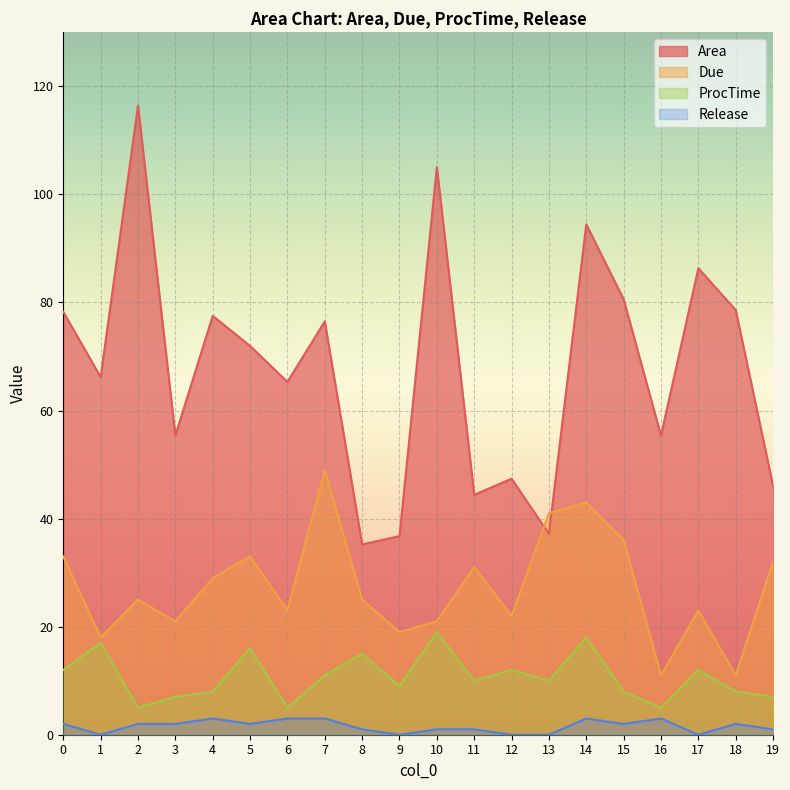

Reading right to left, transcribe all the data shown in this chart.

Area: 46.0	78.6	86.3	55.4	80.6	94.5	37.2	47.4	44.4	105.1	36.8	35.2	76.5	65.3	72.0	77.5	55.4	116.4	66.2	78.3
Due: 32.0	11.0	23.0	11.0	36.0	43.0	41.0	22.0	31.0	21.0	19.0	25.0	49.0	23.0	33.0	29.0	21.0	25.0	18.0	33.0
ProcTime: 7.0	8.0	12.0	5.0	8.0	18.0	10.0	12.0	10.0	19.0	9.0	15.0	11.0	5.0	16.0	8.0	7.0	5.0	17.0	12.0
Release: 1.0	2.0	0.0	3.0	2.0	3.0	0.0	0.0	1.0	1.0	0.0	1.0	3.0	3.0	2.0	3.0	2.0	2.0	0.0	2.0